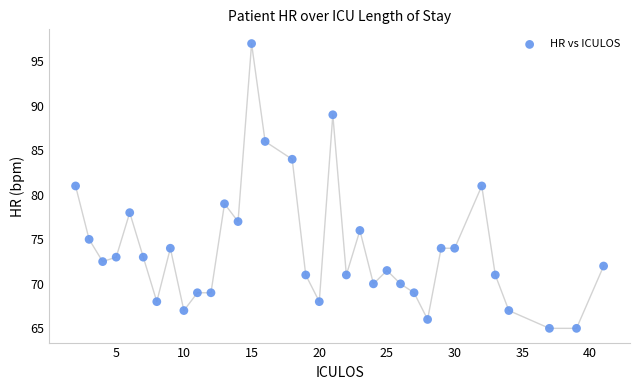

What is the range of Y values (max minus min)?

32.0